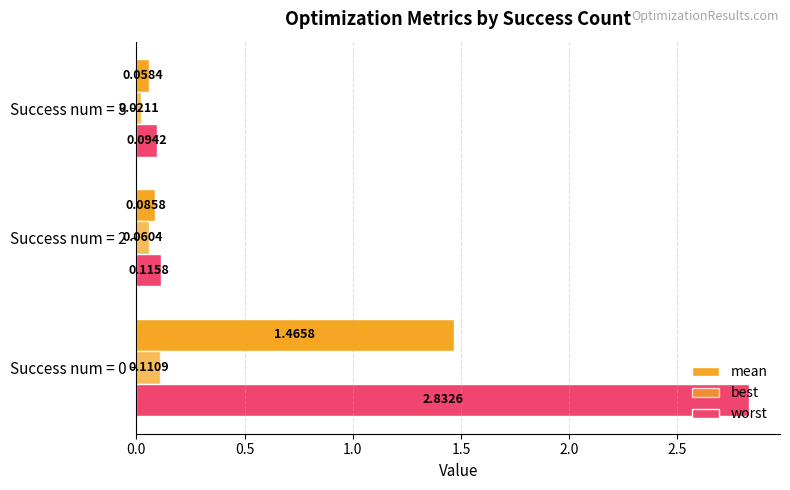

How many series are shown in this chart?

3